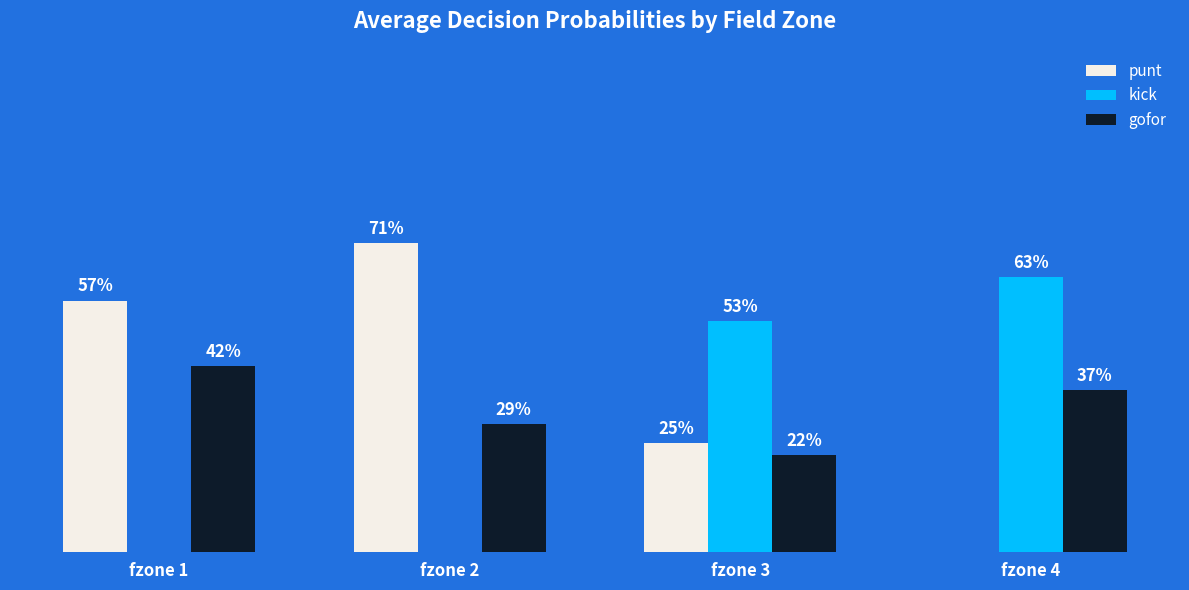

Which series has the largest total across all categories?

punt